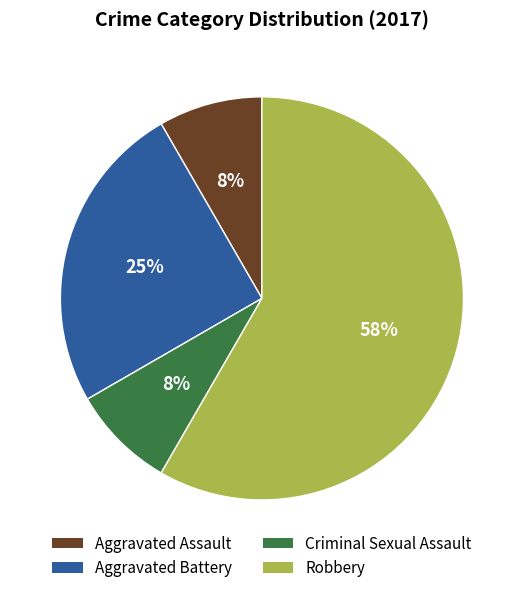

To the nearest percent, what is the average slice percentage?

25%